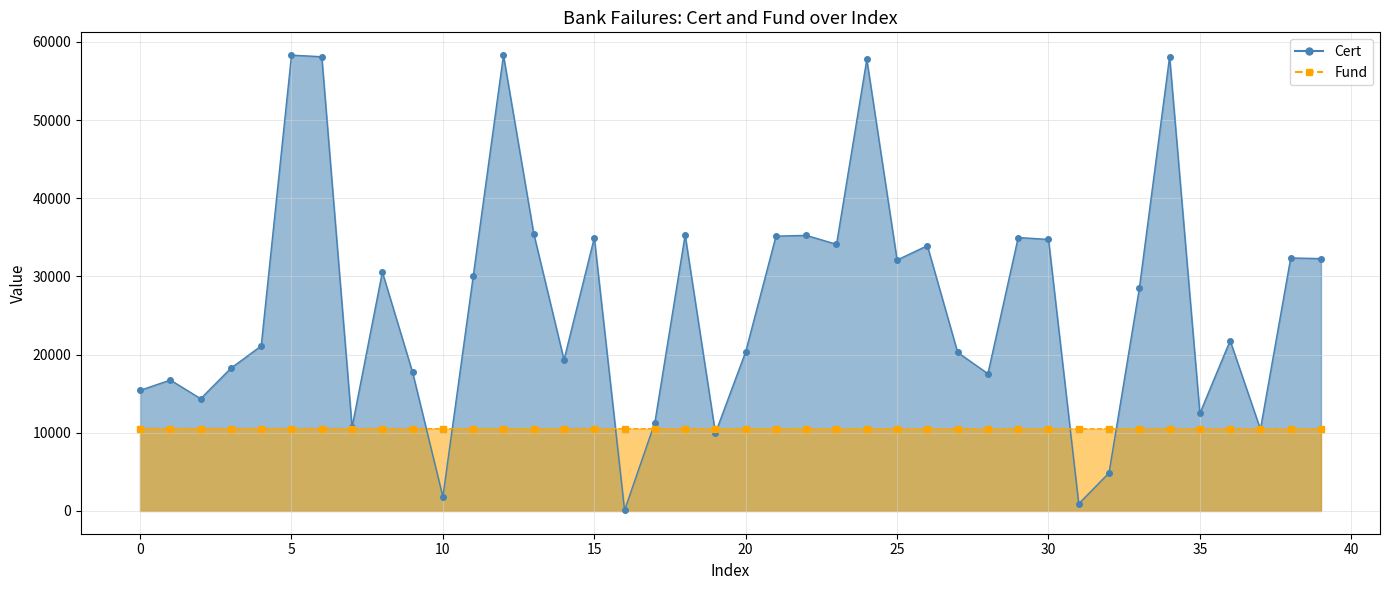

At which category does Fund reach its first local valley?

36